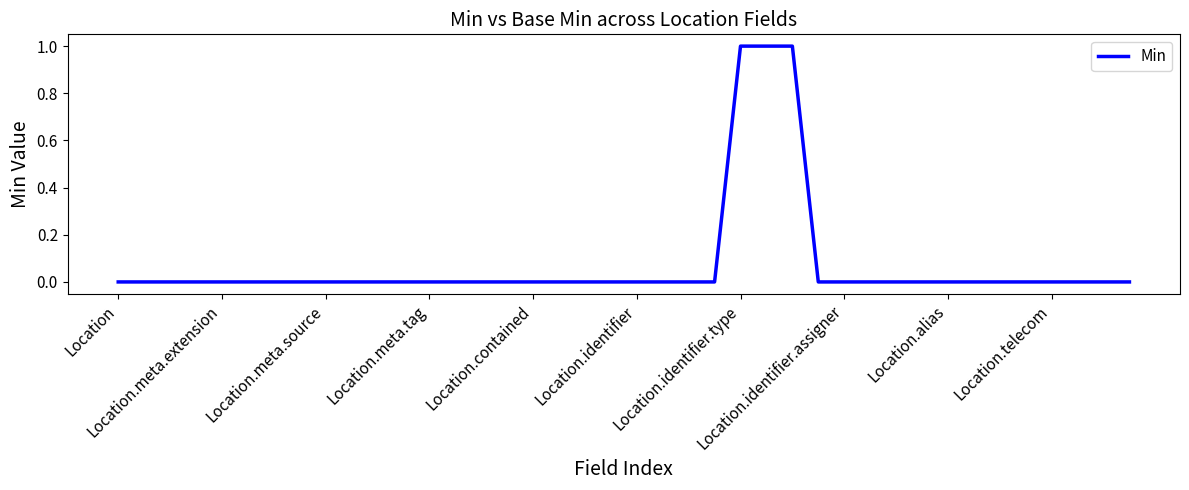

True or false: there are more than 0 points higher than both neighbors.

False